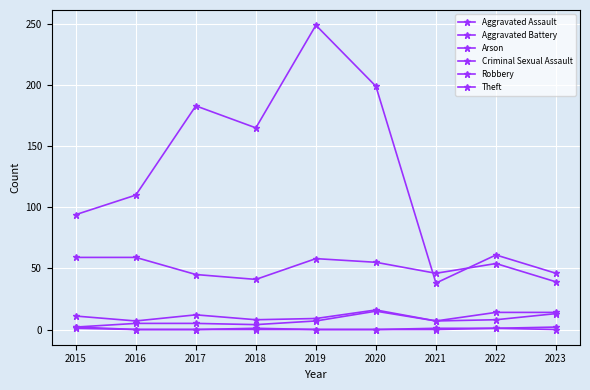

Is the value of Theft at 2021 greater than the value of Criminal Sexual Assault at 2021?

Yes